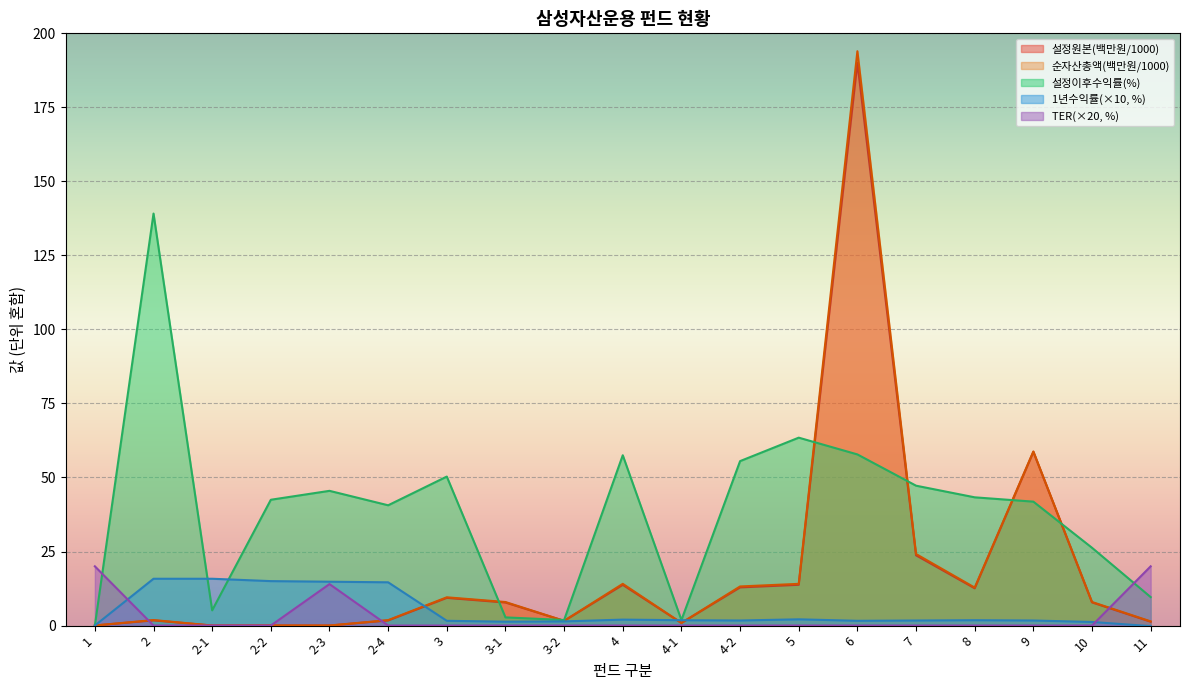

Rank the series by their maximum value, from highest to lowest.

순자산총액(백만원/1000), 설정원본(백만원/1000), 설정이후수익률(%), TER(×20, %), 1년수익률(×10, %)